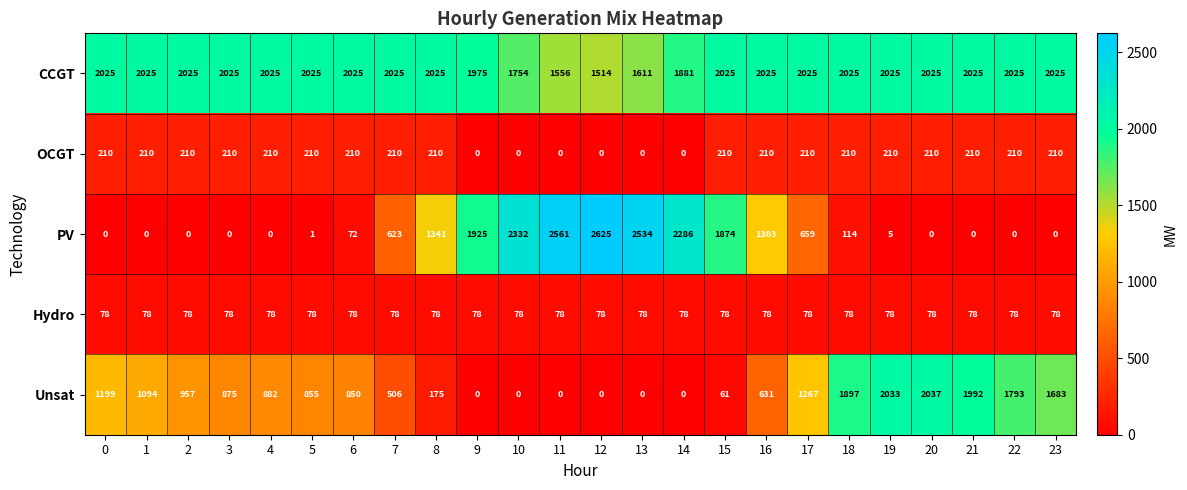

What is the total value across all series at 22?

4106